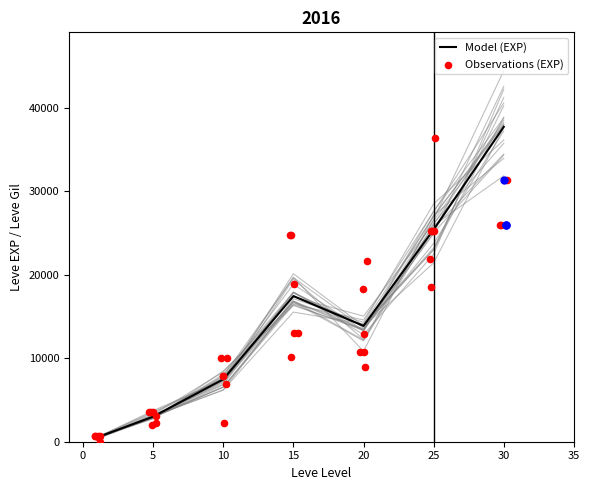

Which has a higher value, 25 or 15?

25